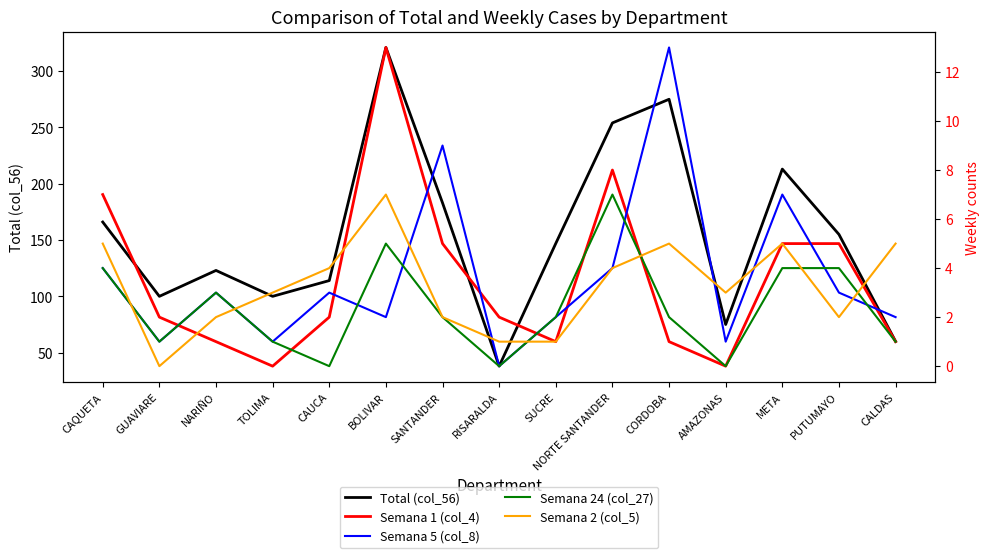

Does the chart display data point markers on the line(s)?

No